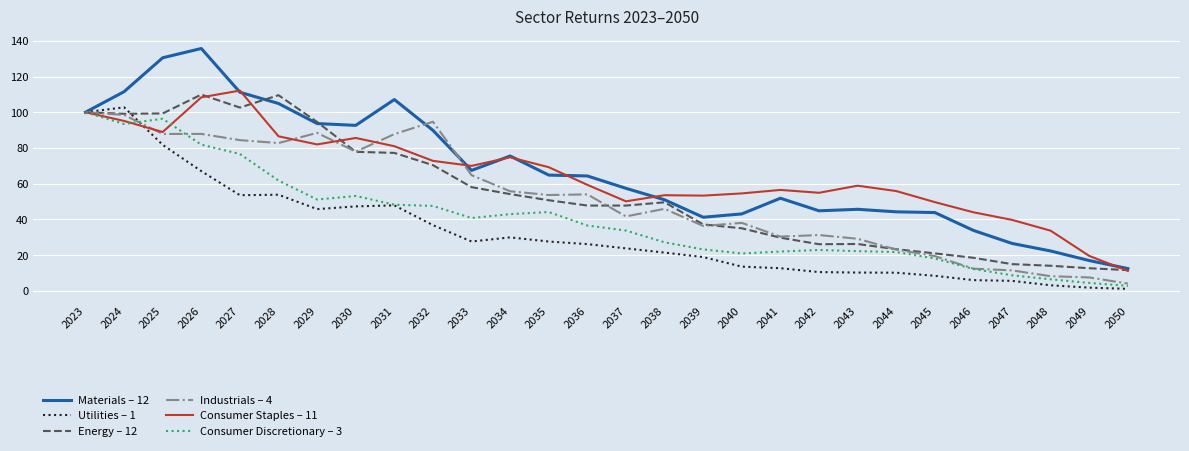

What is the difference between the maximum and minimum values in the Utilities – 1 series?

101.6